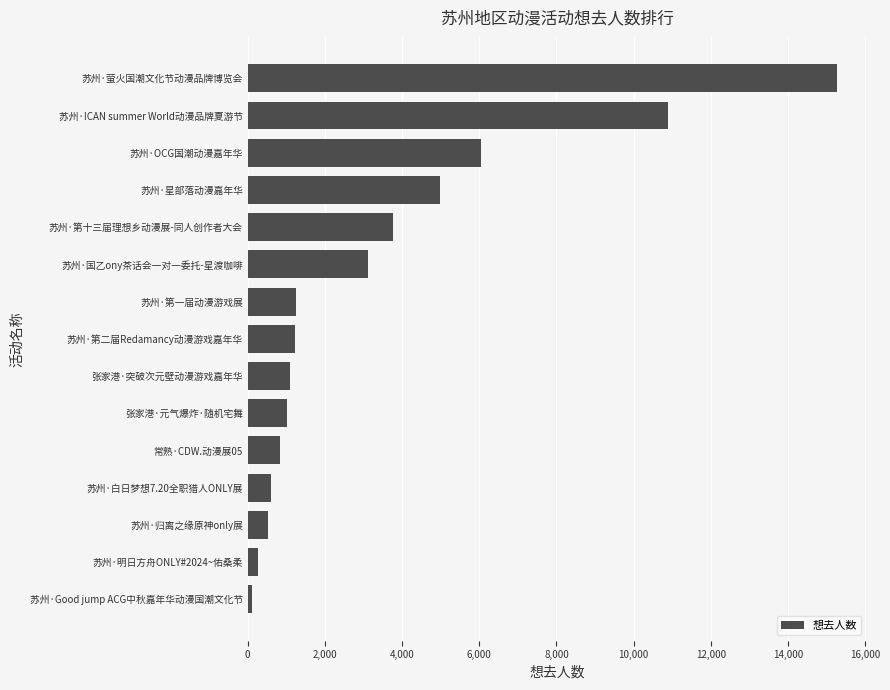

Where is the data nearest to the value 7693?

苏州·OCG国潮动漫嘉年华